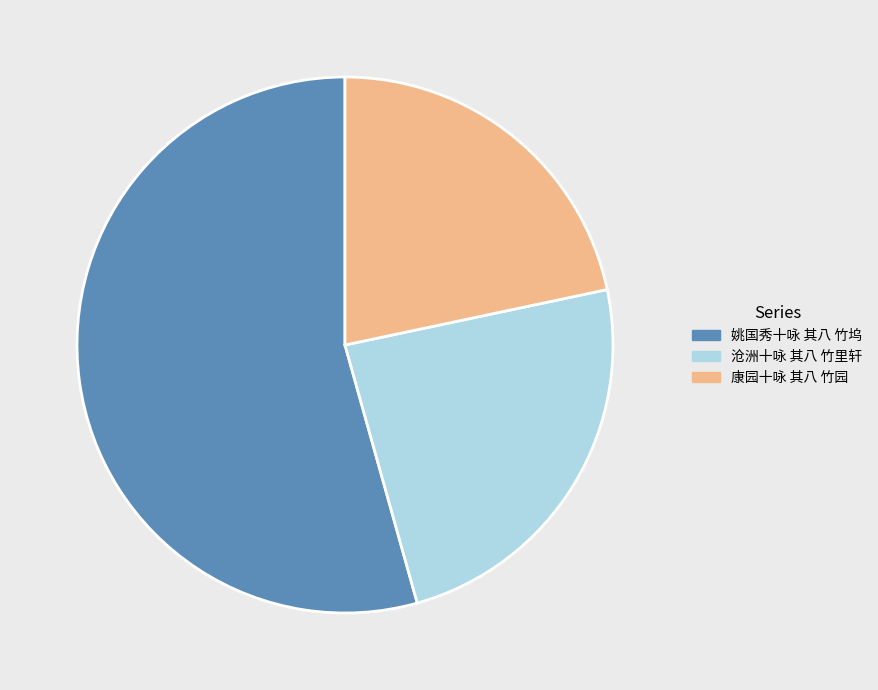

Approximately how many times larger is the value at 姚国秀十咏 其八 竹坞 compared to 康园十咏 其八 竹园?

2.5